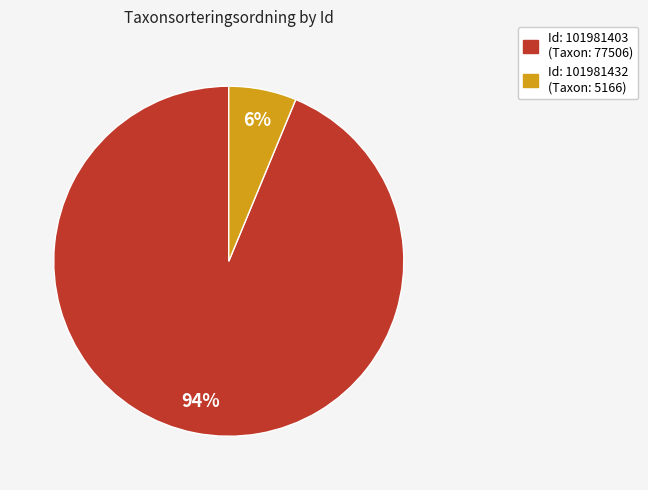

To the nearest percent, what is the average slice percentage?

50%